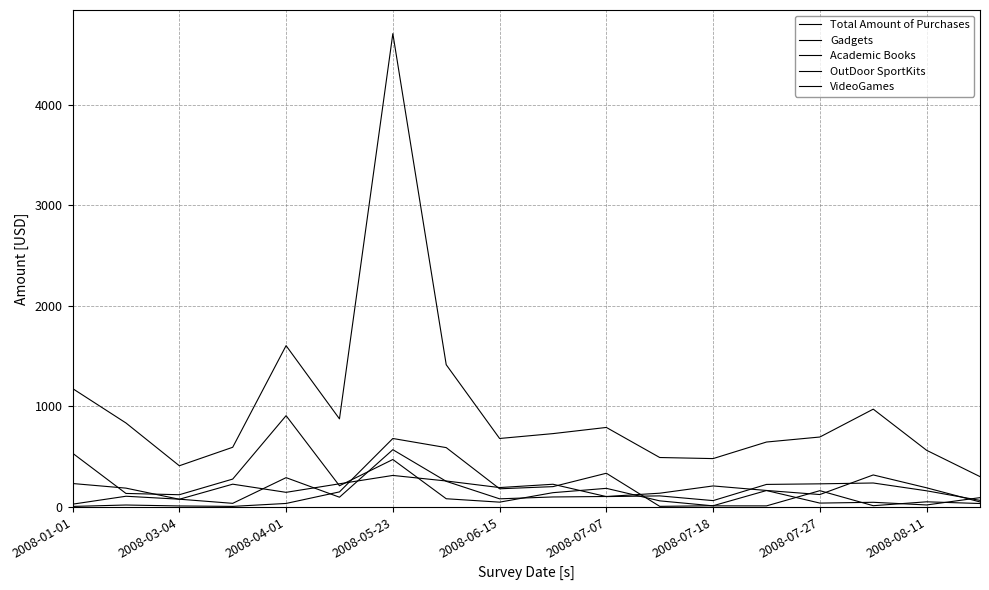

True or false: Total Amount of Purchases and OutDoor SportKits intersect in this chart.

False